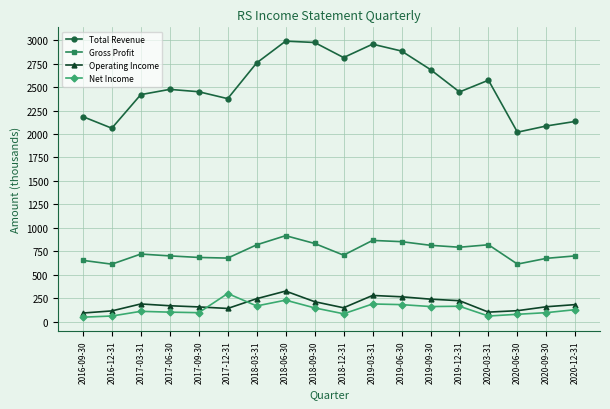

What is the label of the 9th point from the left?

2018-09-30